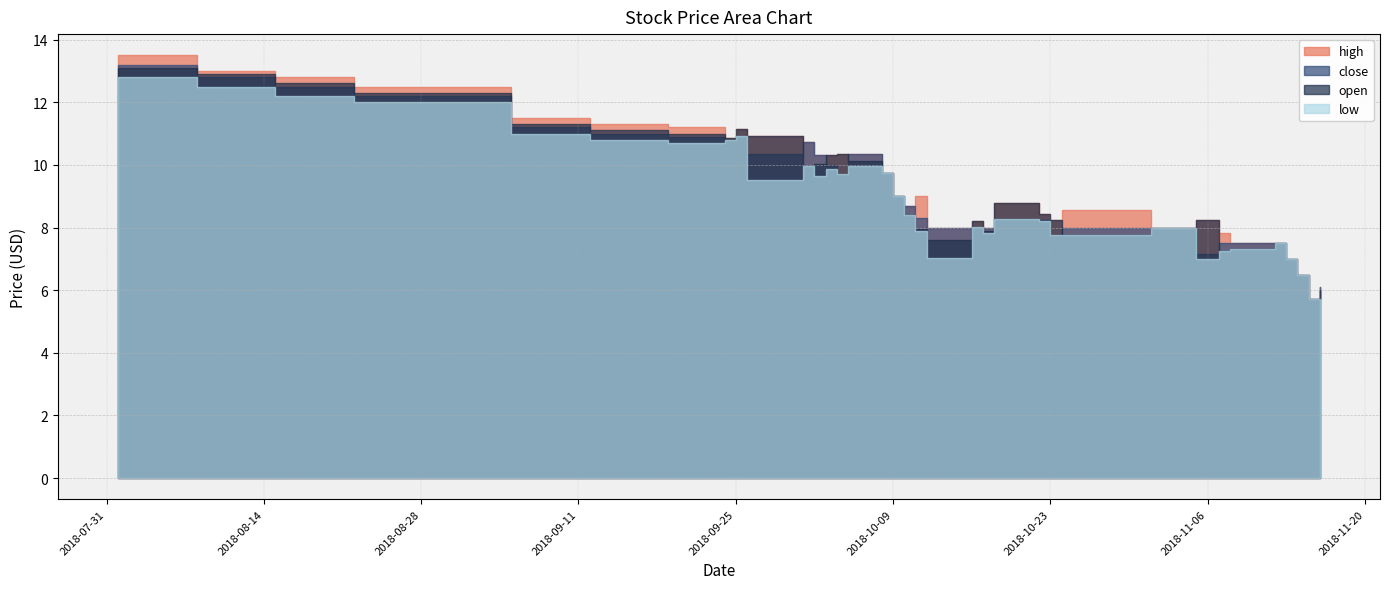

The high series shows 11.3 at 2018-09-12. True or false?

True